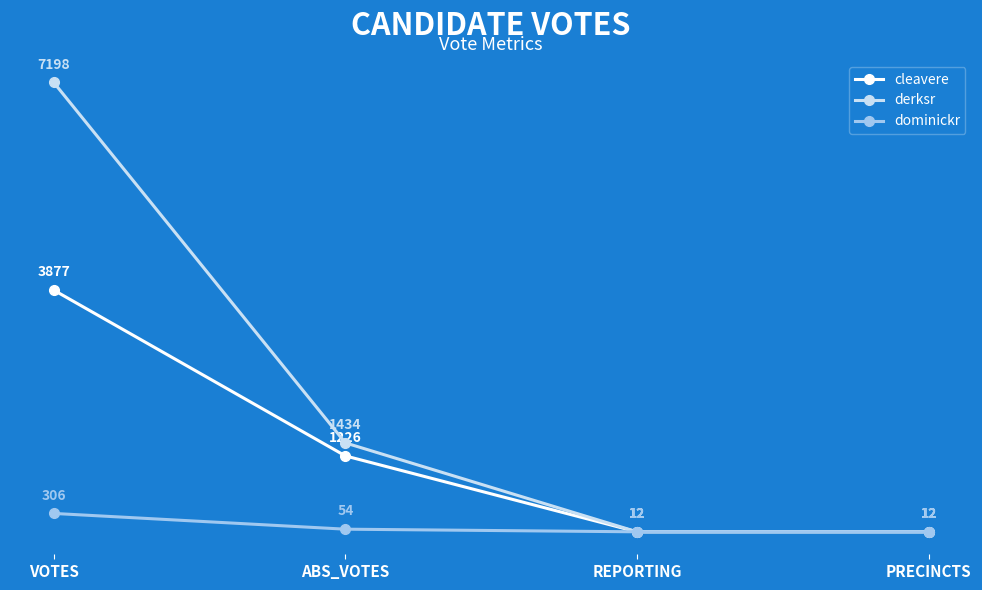

True or false: derksr has a value of 11741 at VOTES.

False